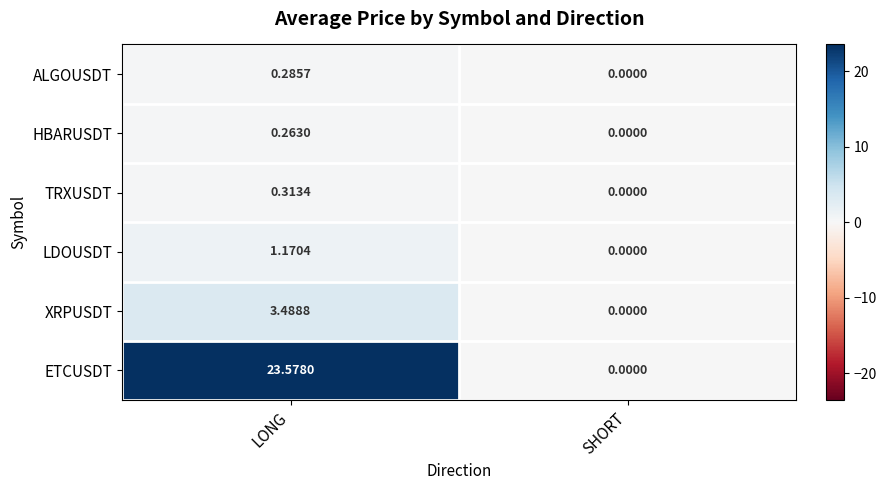

Where is XRPUSDT nearest to the value 1?

SHORT